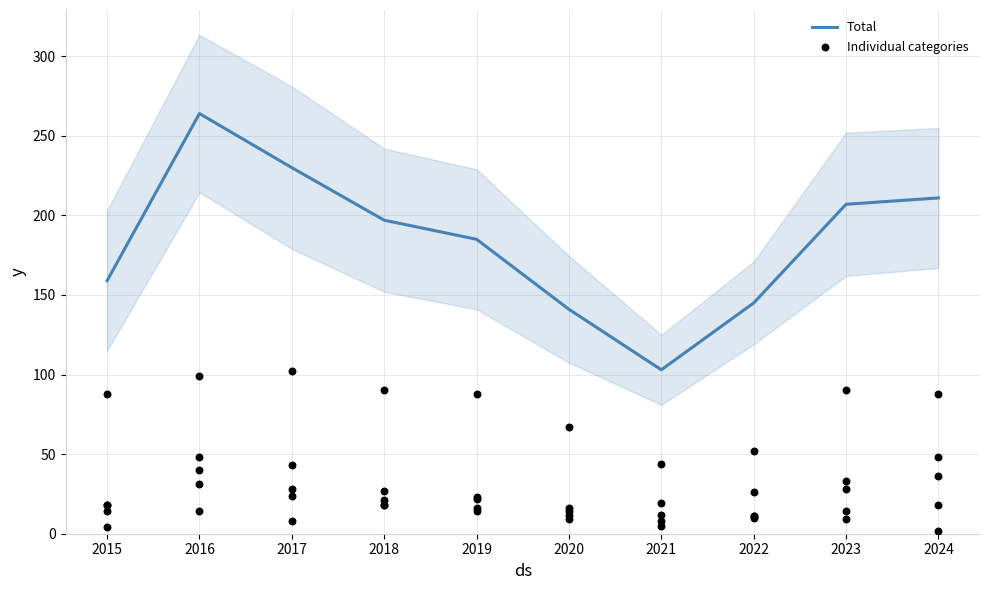

Is it true that Total equals 103 at 2021?

True